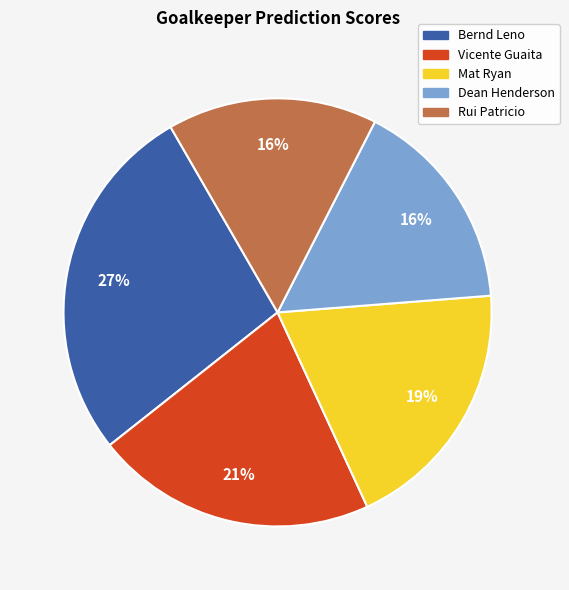

Is the sum of Vicente Guaita and Bernd Leno greater than half?

No